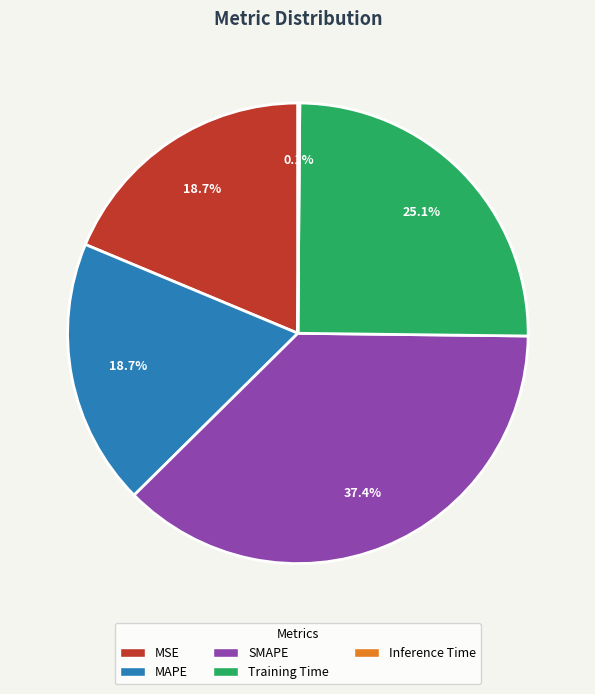

What portion of the pie excludes MAPE?

81.3%